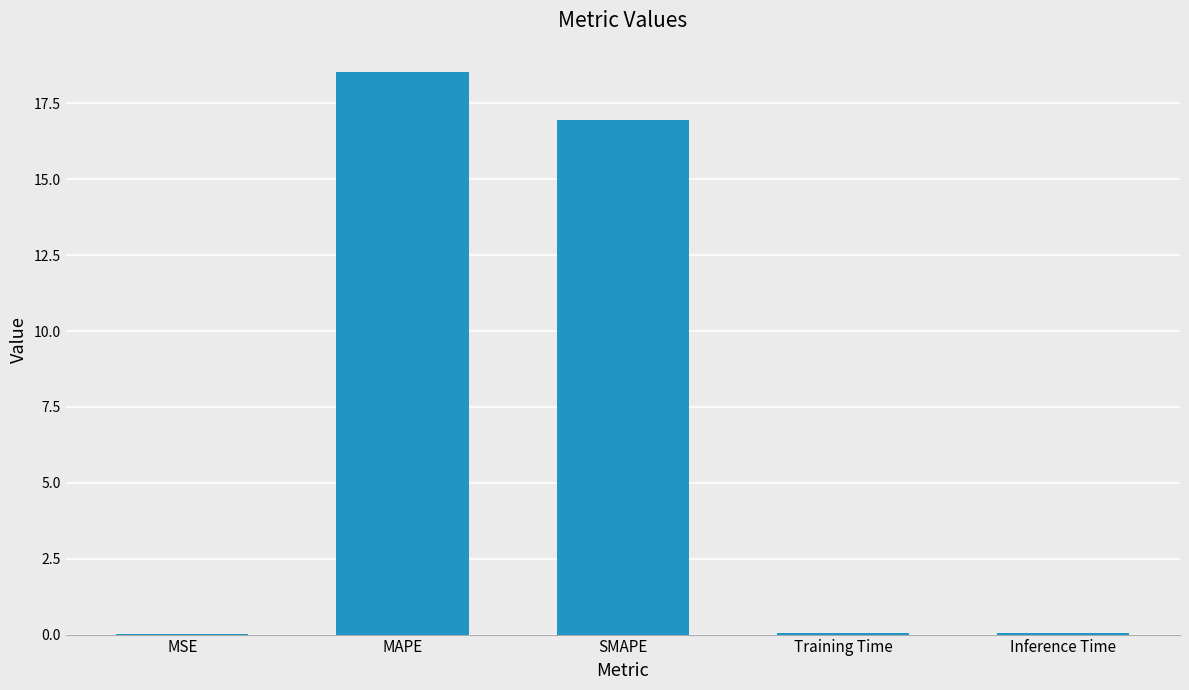

Which has a higher value, MAPE or Inference Time?

MAPE